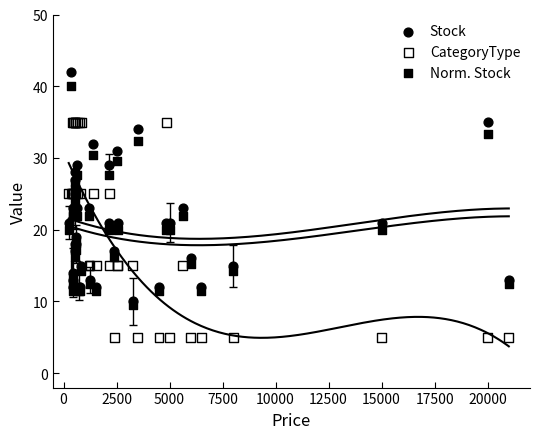

Which series has the largest Y range (max minus min)?

Stock